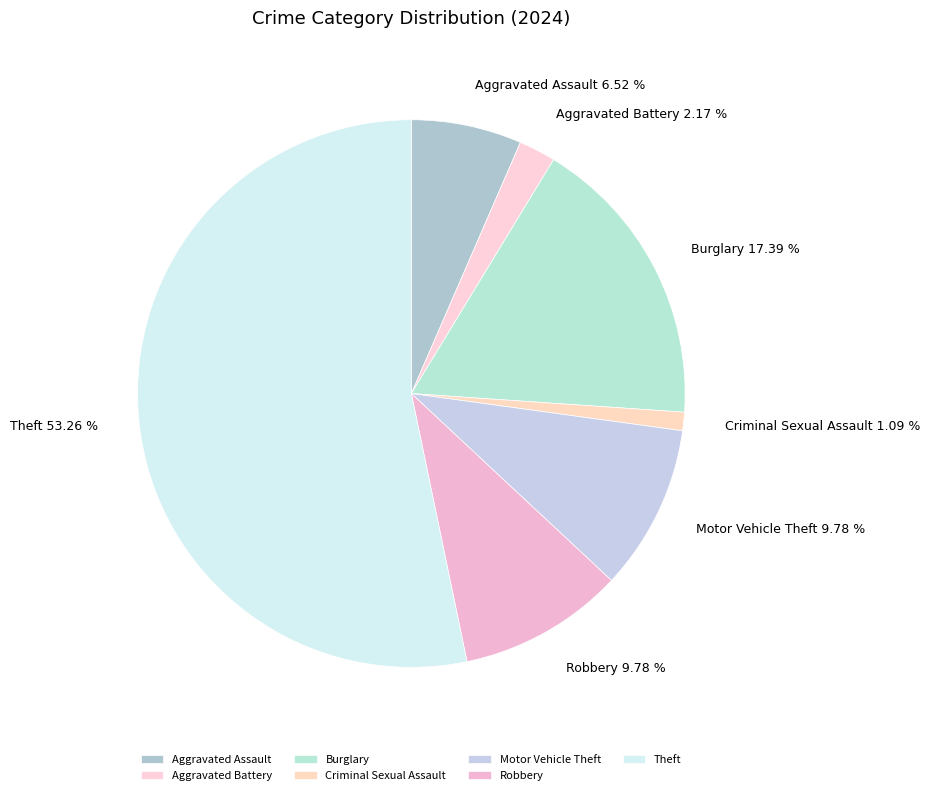

Which category has the smallest portion of the pie?

Criminal Sexual Assault